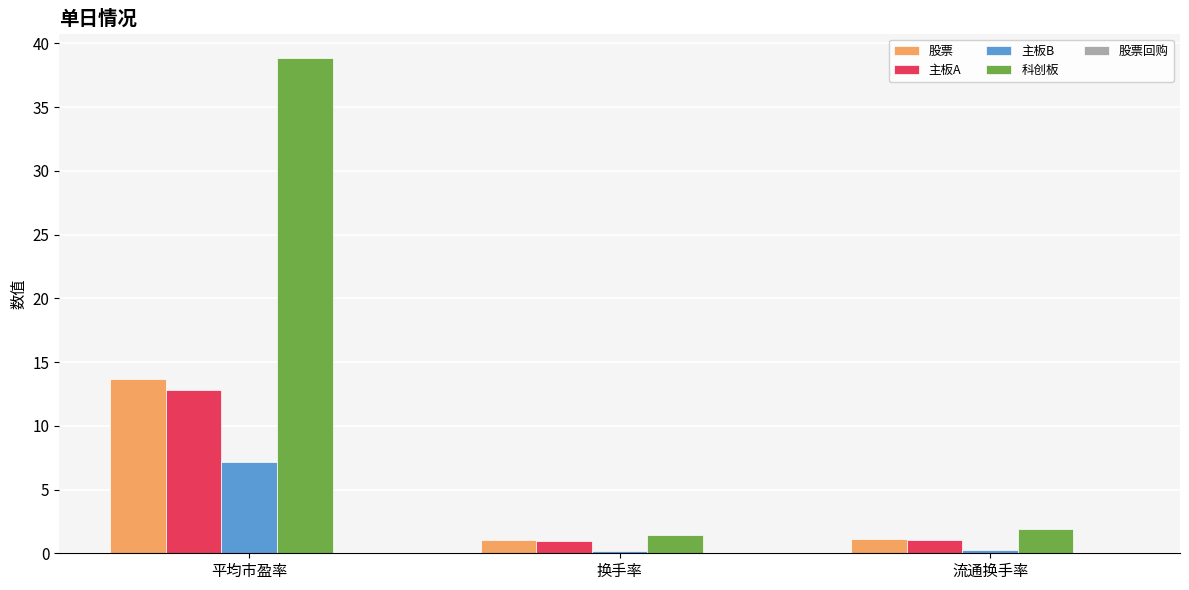

What is the label of the 3rd bar from the left?

流通换手率